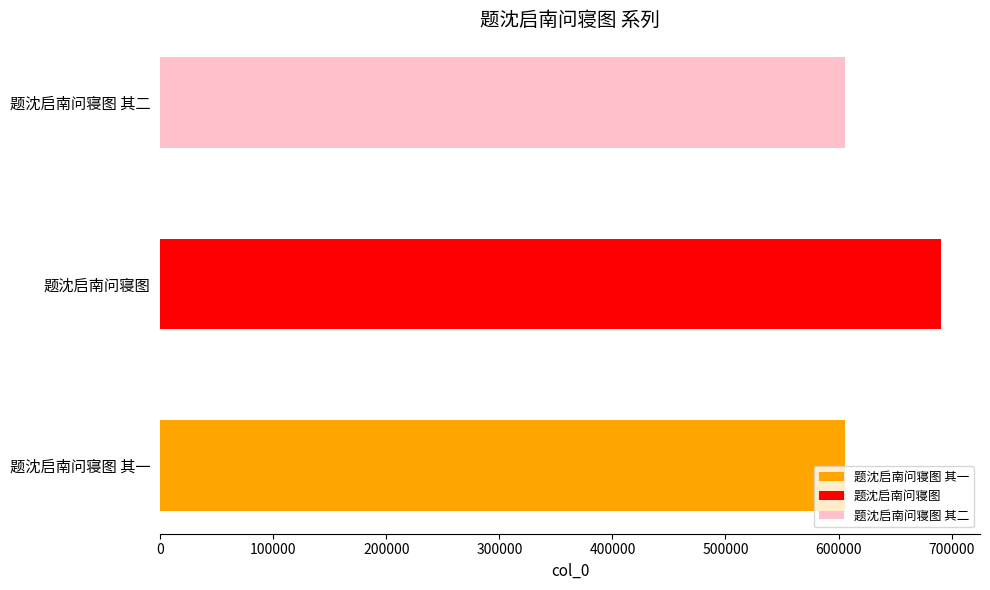

Reading left to right, what are all the values shown in this chart?

题沈启南问寝图 其一=605517	题沈启南问寝图=690653	题沈启南问寝图 其二=605518